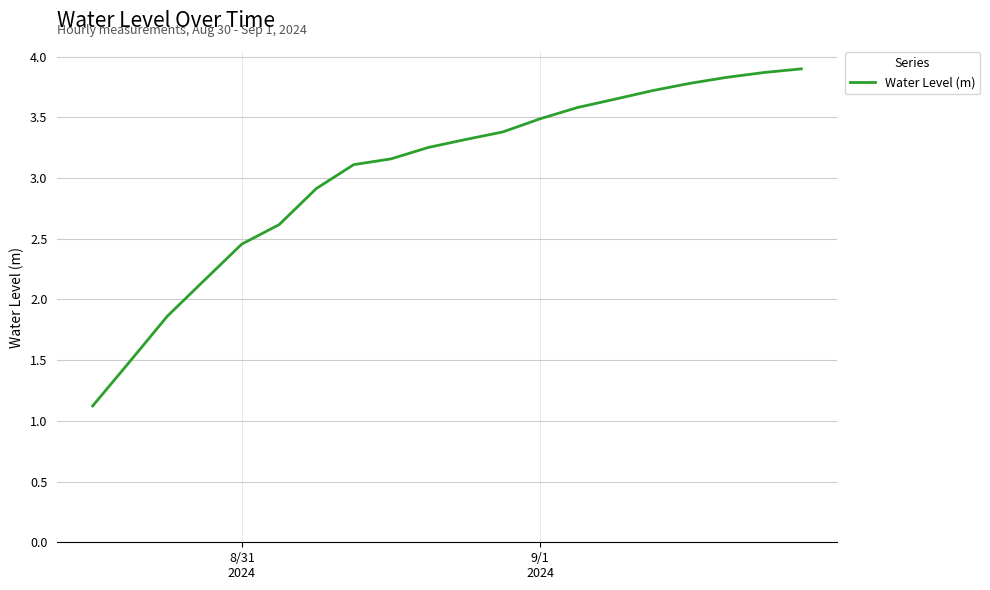

How many lines are shown in the chart?

1